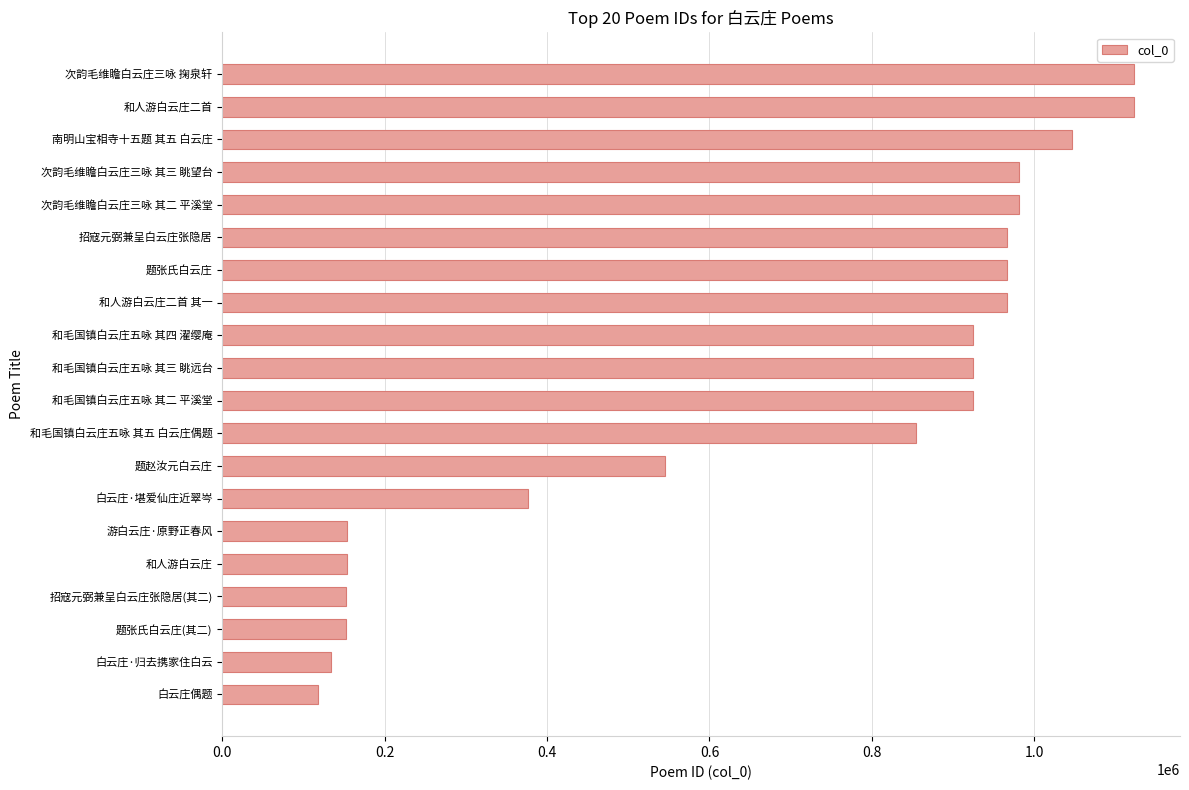

Count the number of data series in this chart.

1